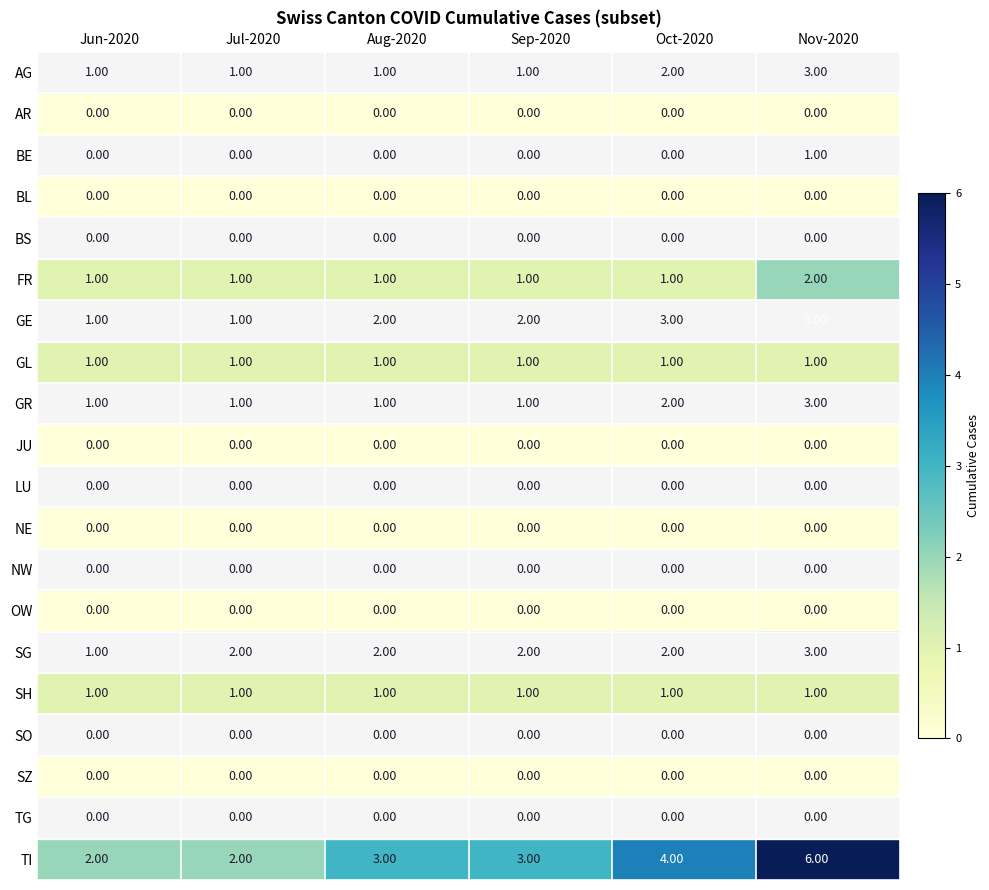

What is the total value across all series at Sep-2020?

12